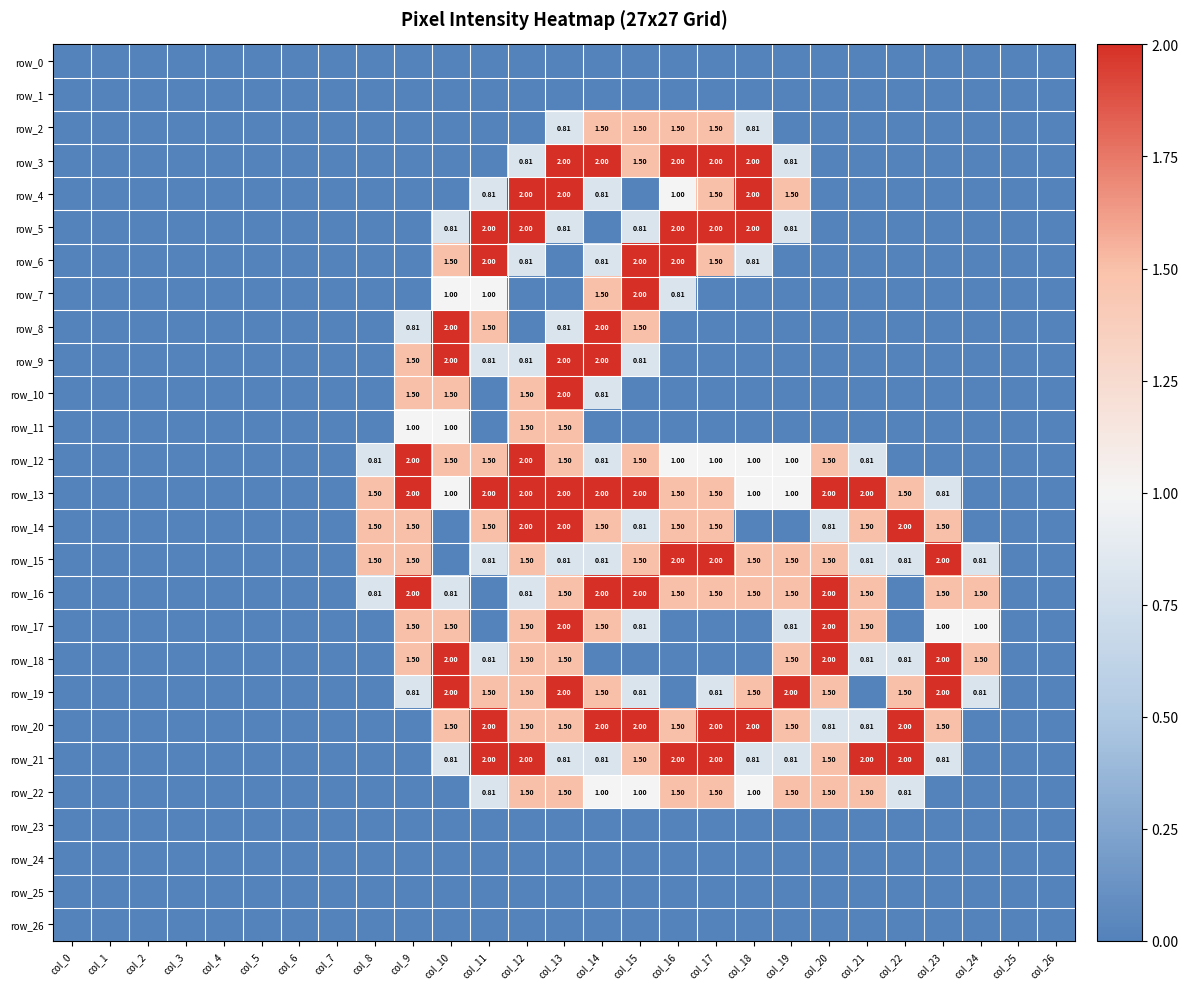

Which series has the largest total across all categories?

row_13